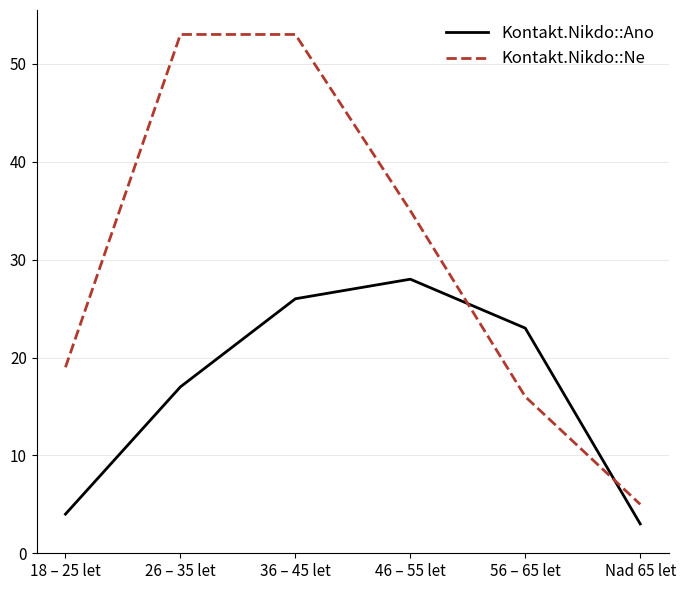

At which label does Kontakt.Nikdo::Ano first exceed 23?

36 – 45 let